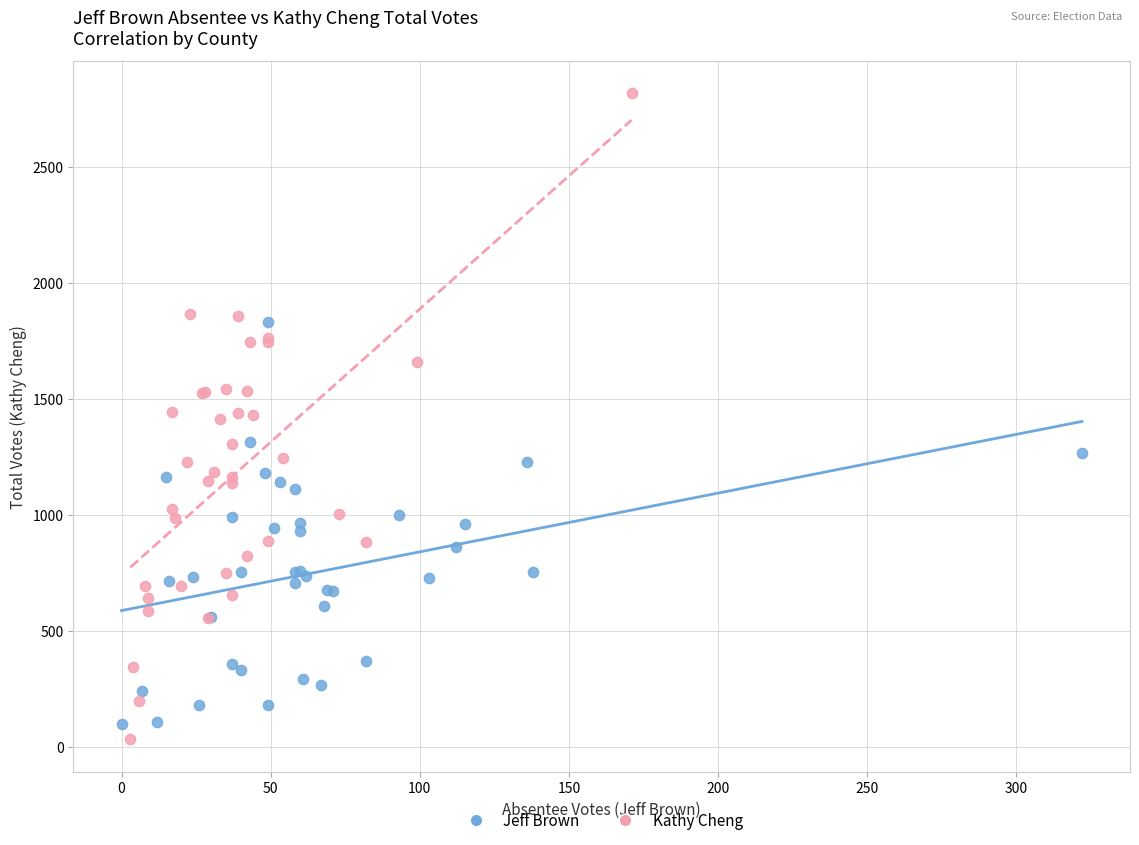

What are all the series names shown in the legend?

Jeff Brown, Kathy Cheng